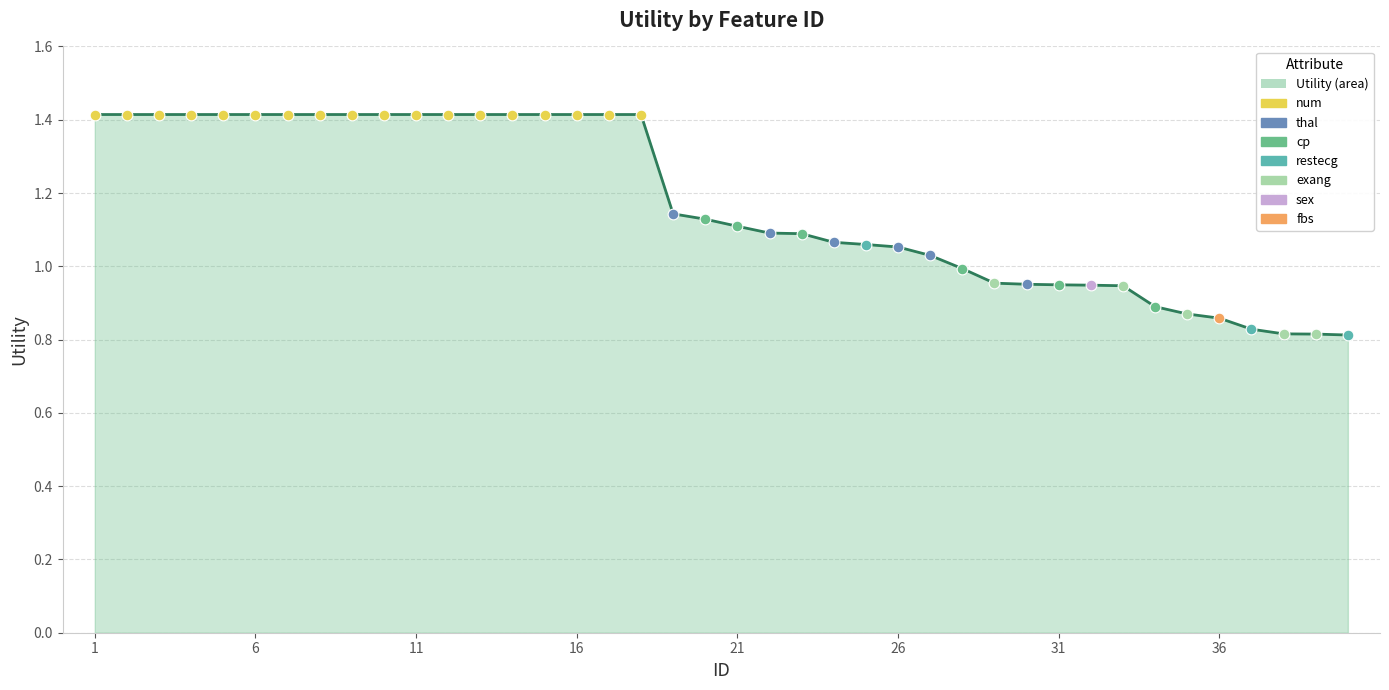

What is the greatest value displayed?

1.4